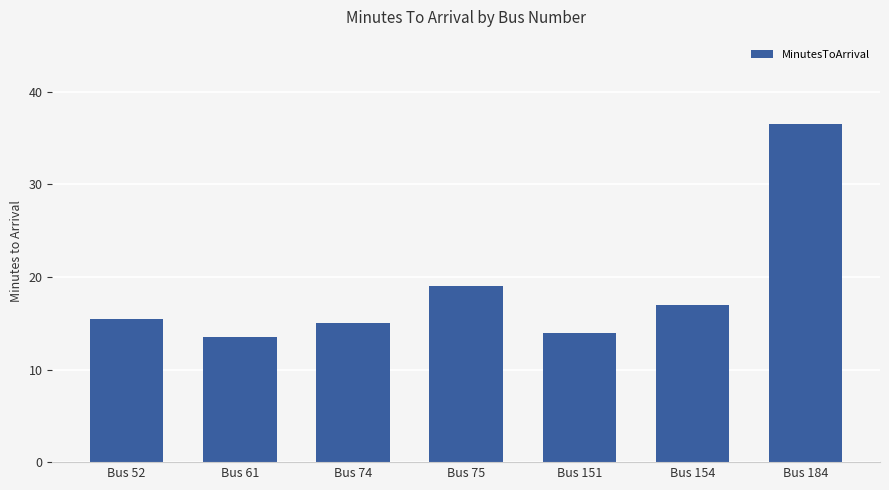

At which category does the chart reach its minimum across all series?

Bus 61